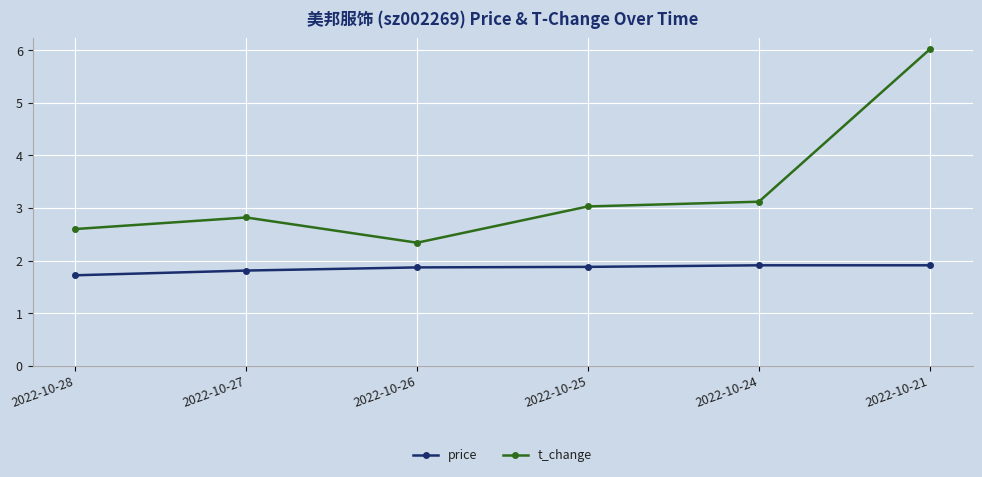

The value of price at 2022-10-28 is 1.7. True or false?

True